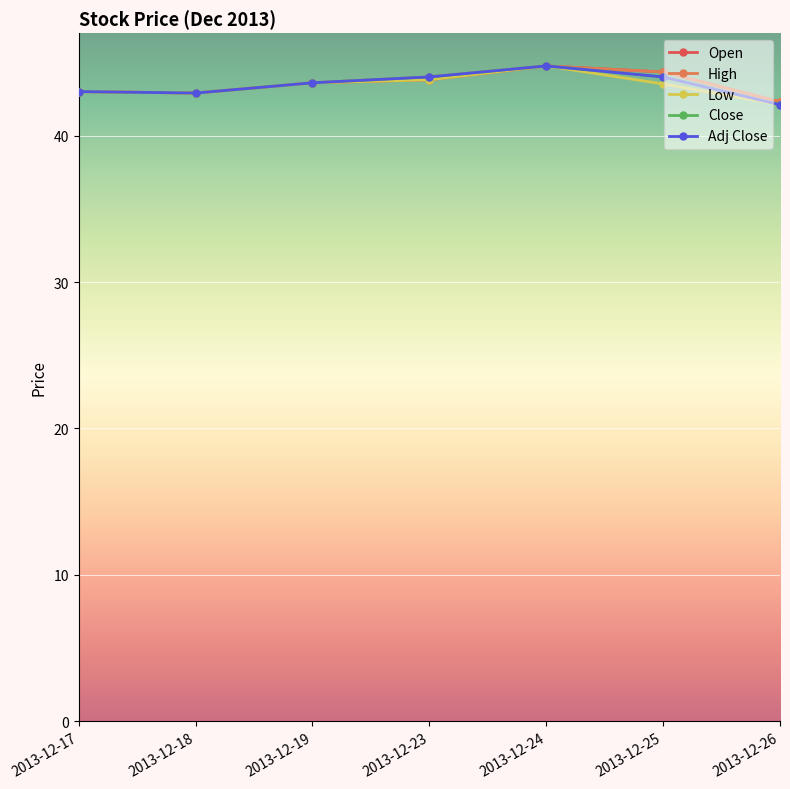

Which series has the widest spread of values?

Low